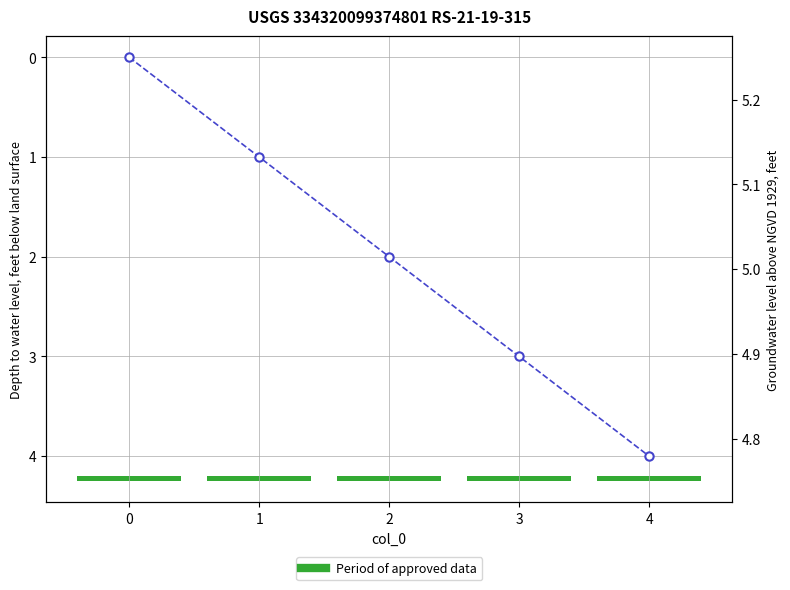

What is the value of the col_14 bar at the 5th from the left?

4.0